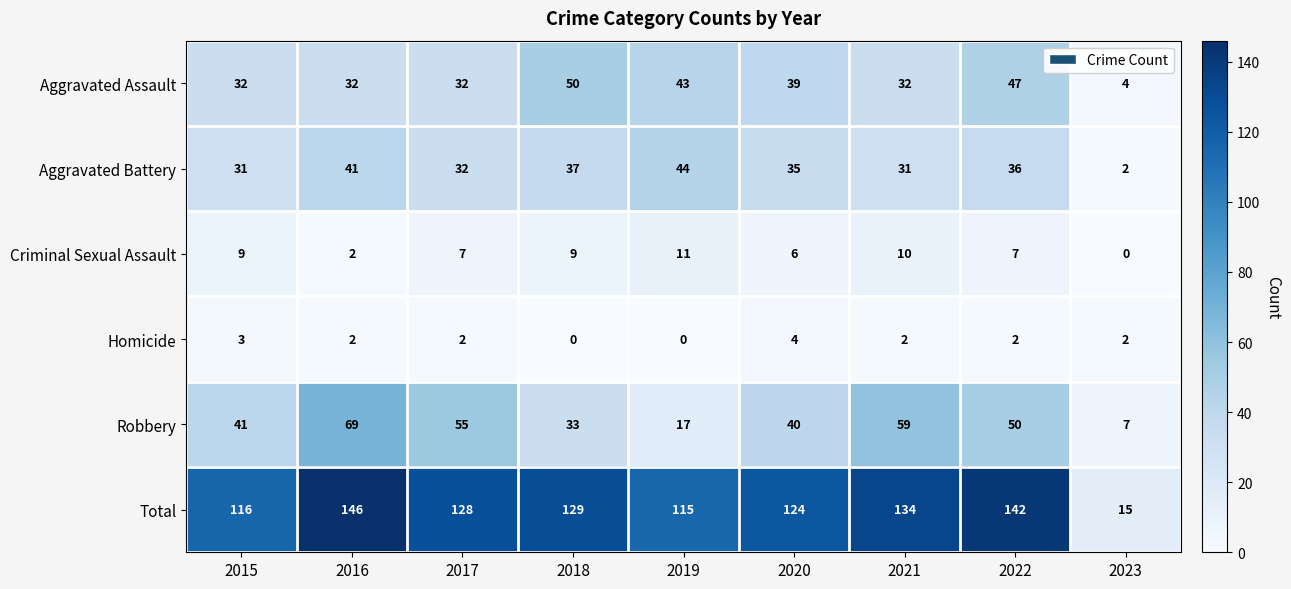

The value of Aggravated Battery at 2021 is 54. True or false?

False